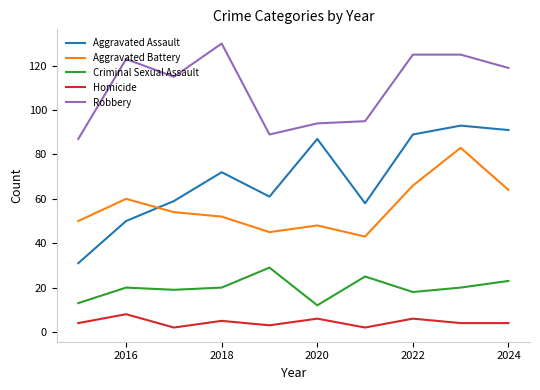

What is the maximum value for Aggravated Assault?

93